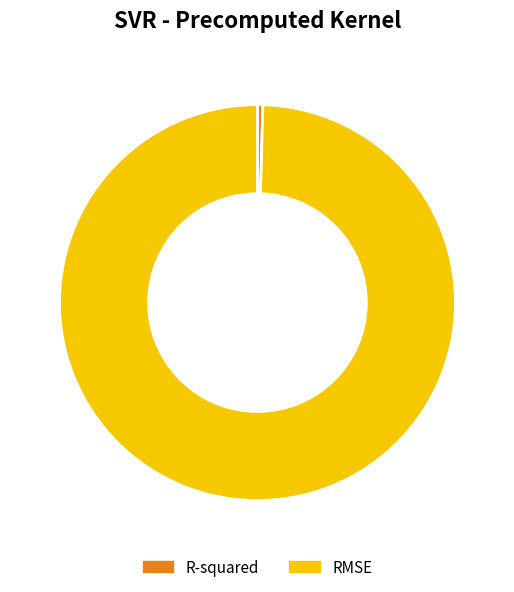

Combined, do R-squared and RMSE account for over 50%?

Yes